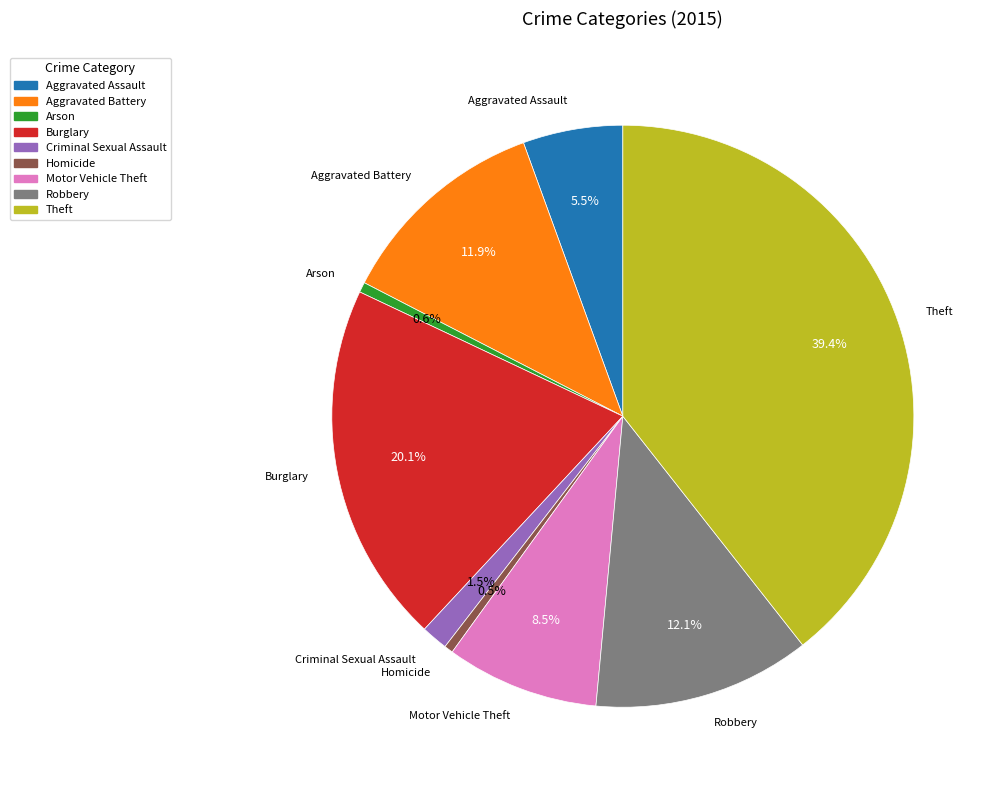

Count the number of slices in the pie.

9